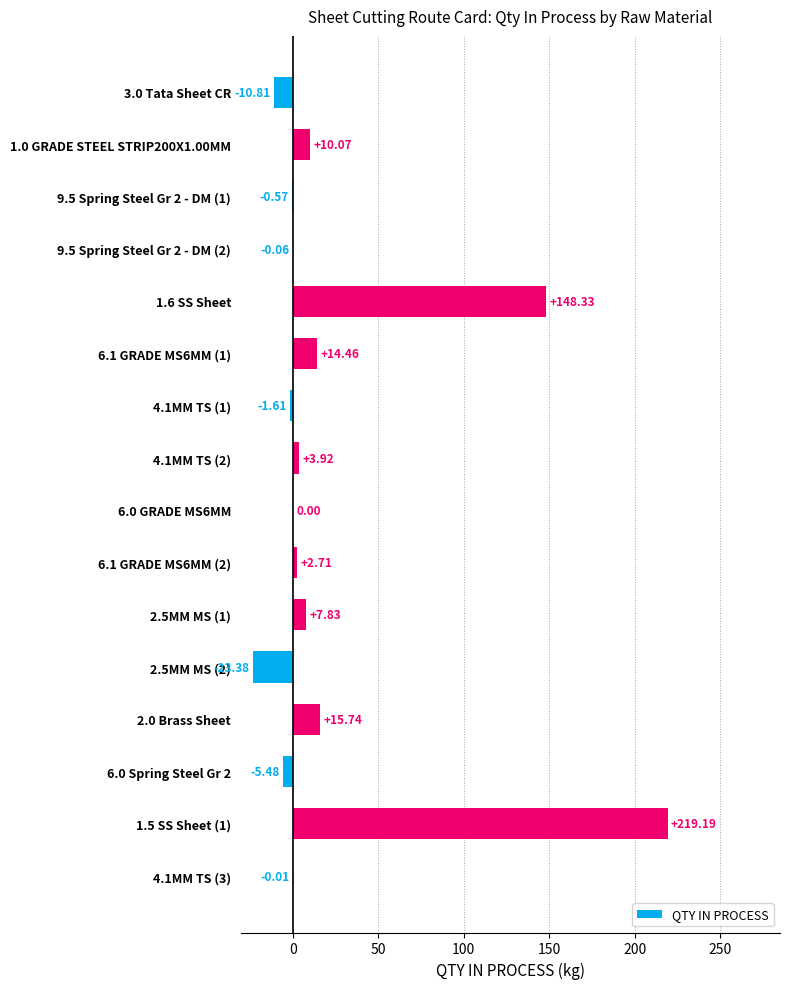

What is the sum of all values?

380.3